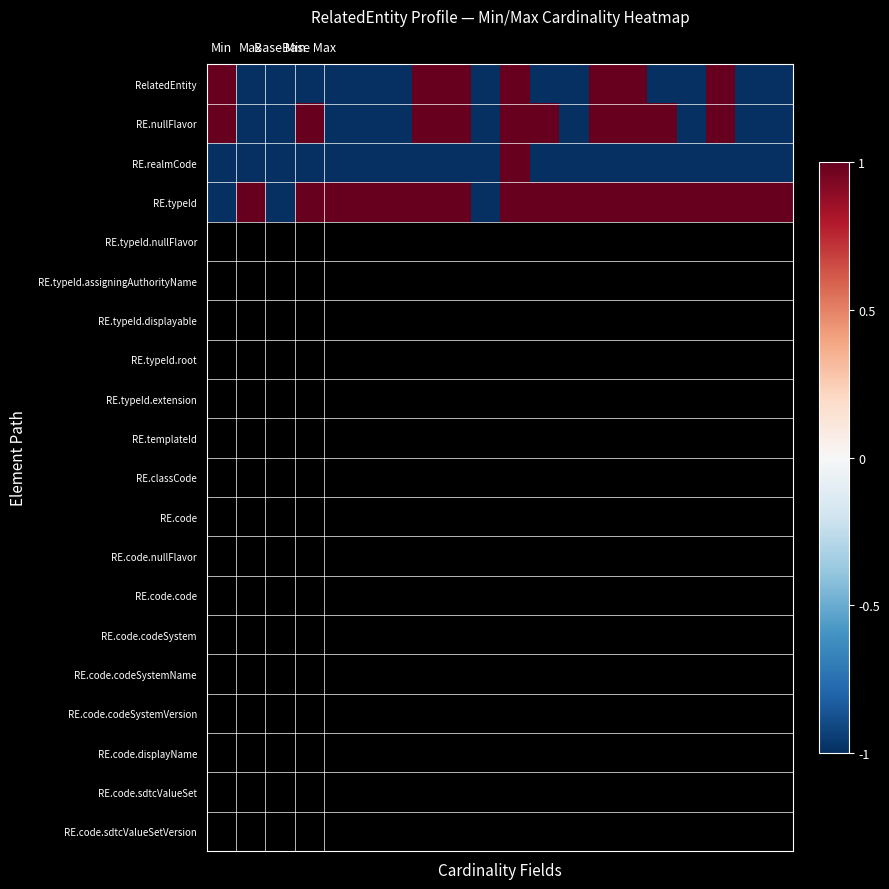

At which category is the sum across all series the highest?

10